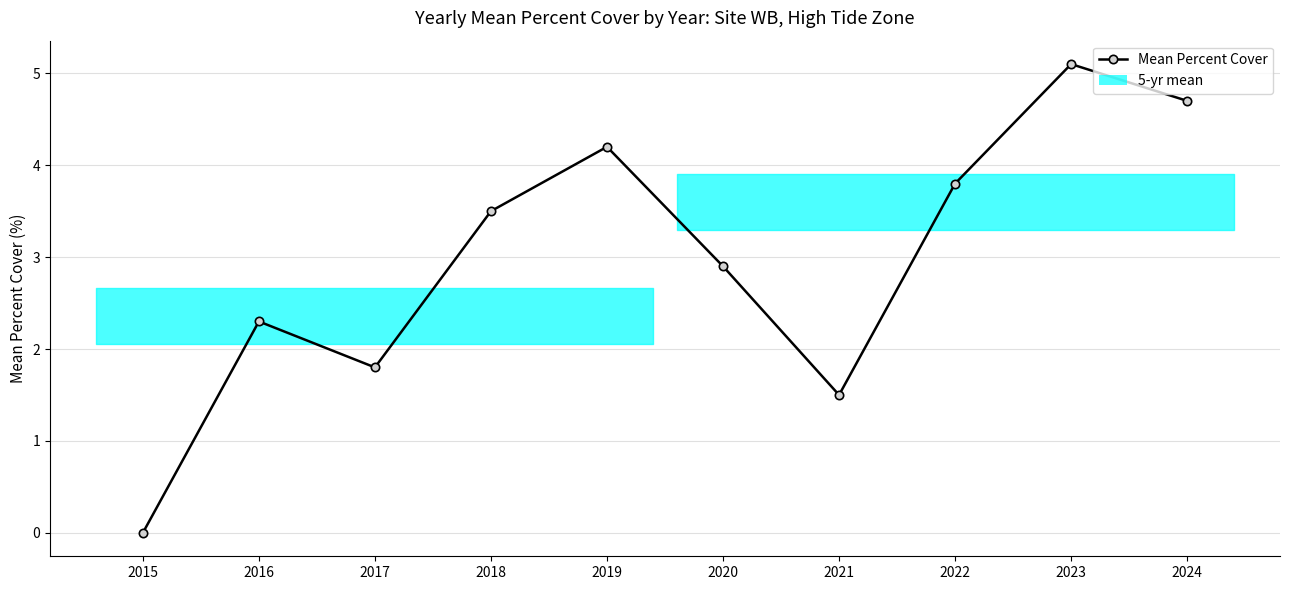

List the labels in order of value, largest first.

2023, 2024, 2019, 2022, 2018, 2020, 2016, 2017, 2021, 2015